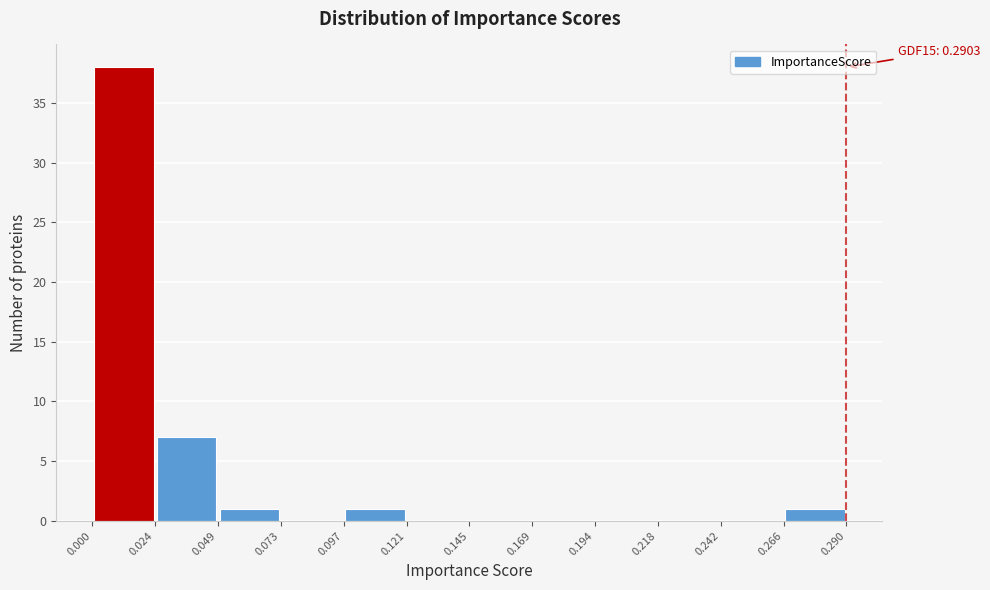

Which range on the x-axis has the tallest bar?

0.000 to 0.024